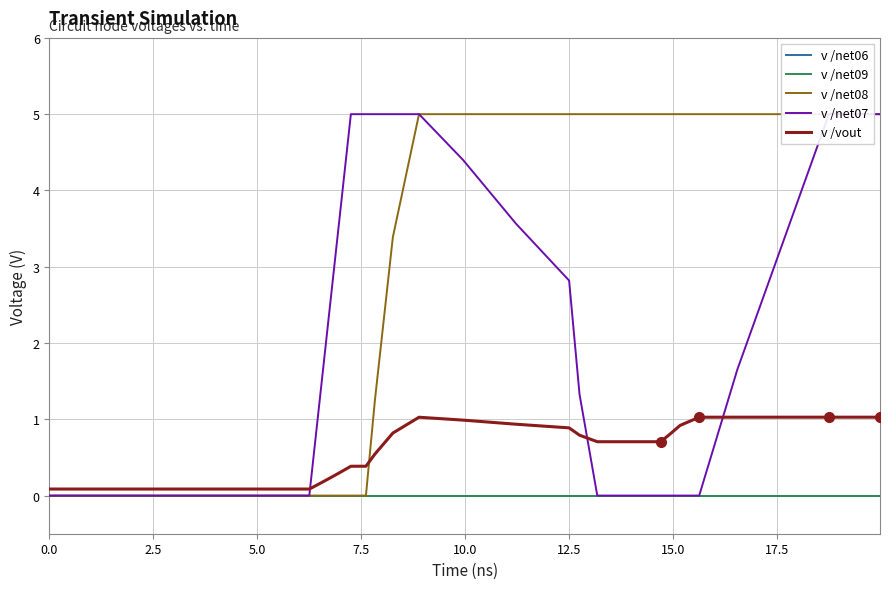

Reading left to right, list all the values displayed in this chart.

v /net06: 0.0	0.0	0.0	0.0	0.0	0.0	0.0	0.0	0.0	0.0	0.0	0.0	0.0	0.0	0.0	0.0	0.0	0.0	0.0	0.0	0.0	0.0	0.0	0.0	0.0	0.0	0.0	0.0	0.0	0.0	0.0	0.0	0.0	0.0	0.0	0.0	0.0	0.0	0.0	0.0
v /net09: 0.0	0.0	0.0	0.0	0.0	0.0	0.0	0.0	0.0	0.0	0.0	0.0	0.0	0.0	0.0	0.0	0.0	0.0	0.0	0.0	0.0	0.0	0.0	0.0	0.0	0.0	0.0	0.0	0.0	0.0	0.0	0.0	0.0	0.0	0.0	0.0	0.0	0.0	0.0	0.0
v /net08: 0.0	0.0	0.0	0.0	0.0	0.0	0.0	0.0	0.0	0.0	0.0	0.0	0.0	0.0	0.0	1.2	3.4	5.0	5.0	5.0	5.0	5.0	5.0	5.0	5.0	5.0	5.0	5.0	5.0	5.0	5.0	5.0	5.0	5.0	5.0	5.0	5.0	5.0	5.0	5.0
v /net07: 0.0	0.0	0.0	0.0	0.0	0.0	0.0	0.0	0.3	0.9	2.2	3.6	5.0	5.0	5.0	5.0	5.0	5.0	4.4	3.6	2.8	1.3	0.0	0.0	0.0	0.0	0.0	0.0	0.0	0.0	0.0	0.0	0.0	1.7	3.3	5.0	5.0	5.0	5.0	5.0
v /vout: 0.1	0.1	0.1	0.1	0.1	0.1	0.1	0.1	0.1	0.1	0.2	0.3	0.4	0.4	0.4	0.5	0.8	1.0	1.0	0.9	0.9	0.8	0.7	0.7	0.7	0.7	0.7	0.7	0.7	0.7	0.8	0.9	1.0	1.0	1.0	1.0	1.0	1.0	1.0	1.0